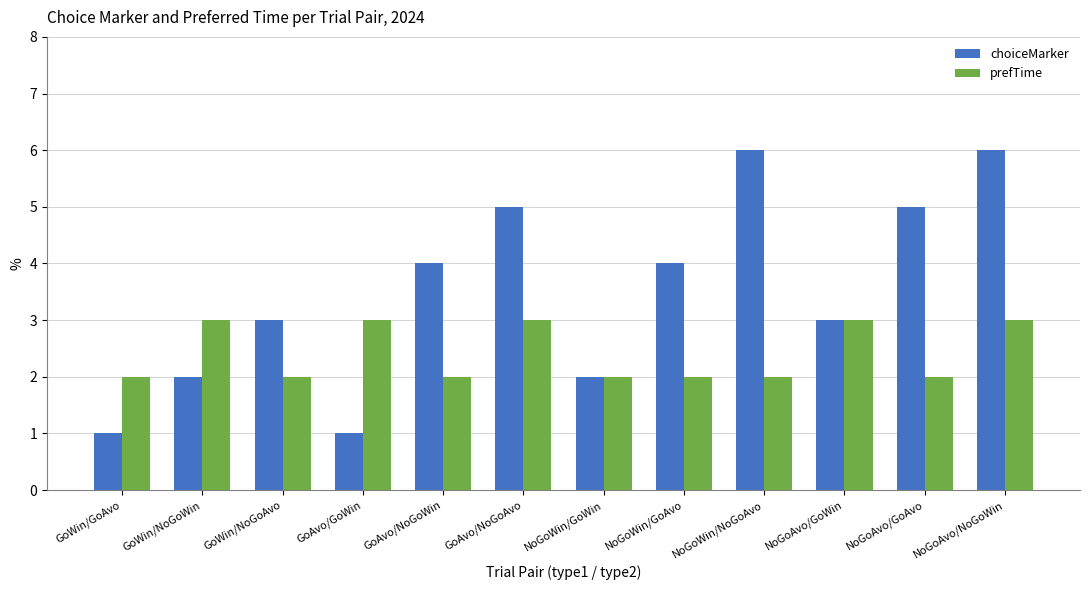

Is it true that choiceMarker equals 1 at GoWin/NoGoWin?

False